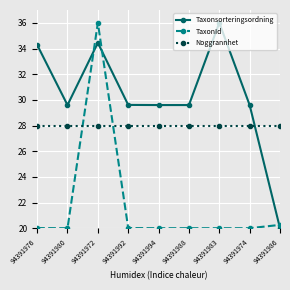

Does the chart display data point markers on the line(s)?

Yes